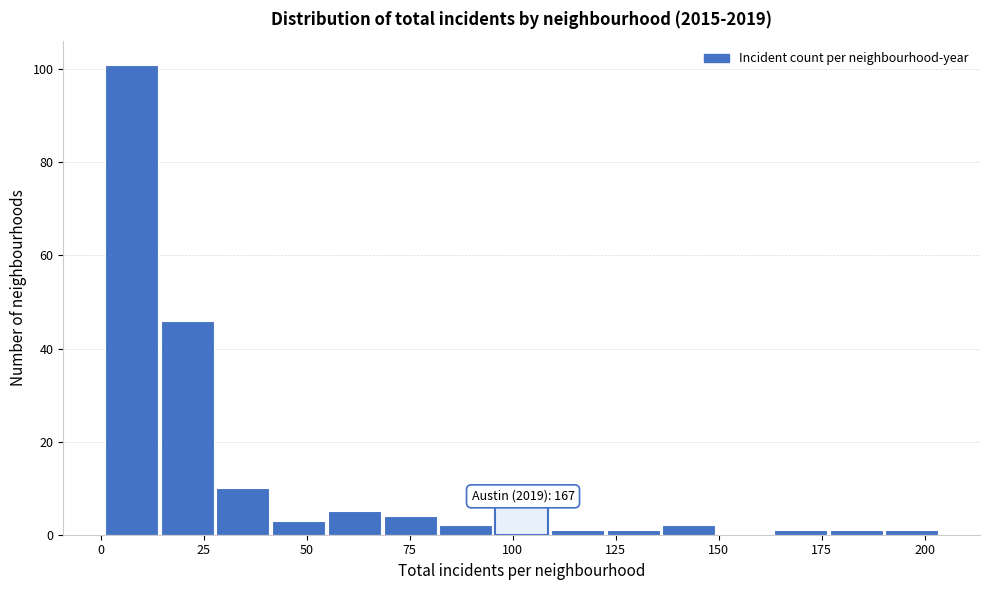

Around what value on the x-axis is the tallest bar? Give the approximate position of its centre, as read against the axis.

5